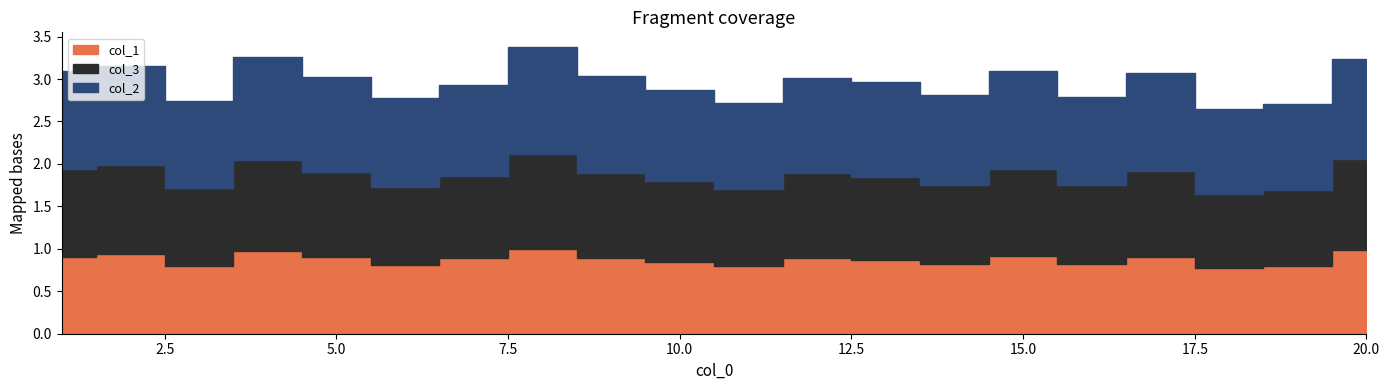

What is the difference between the maximum and minimum values in the col_2 series?

0.3